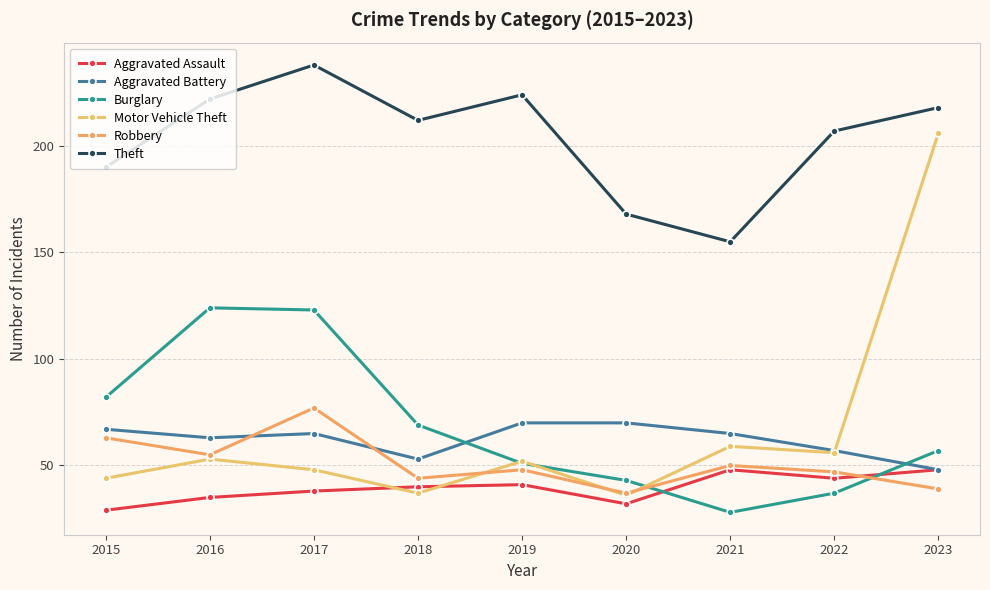

The value of Burglary at 2020 is 43. True or false?

True